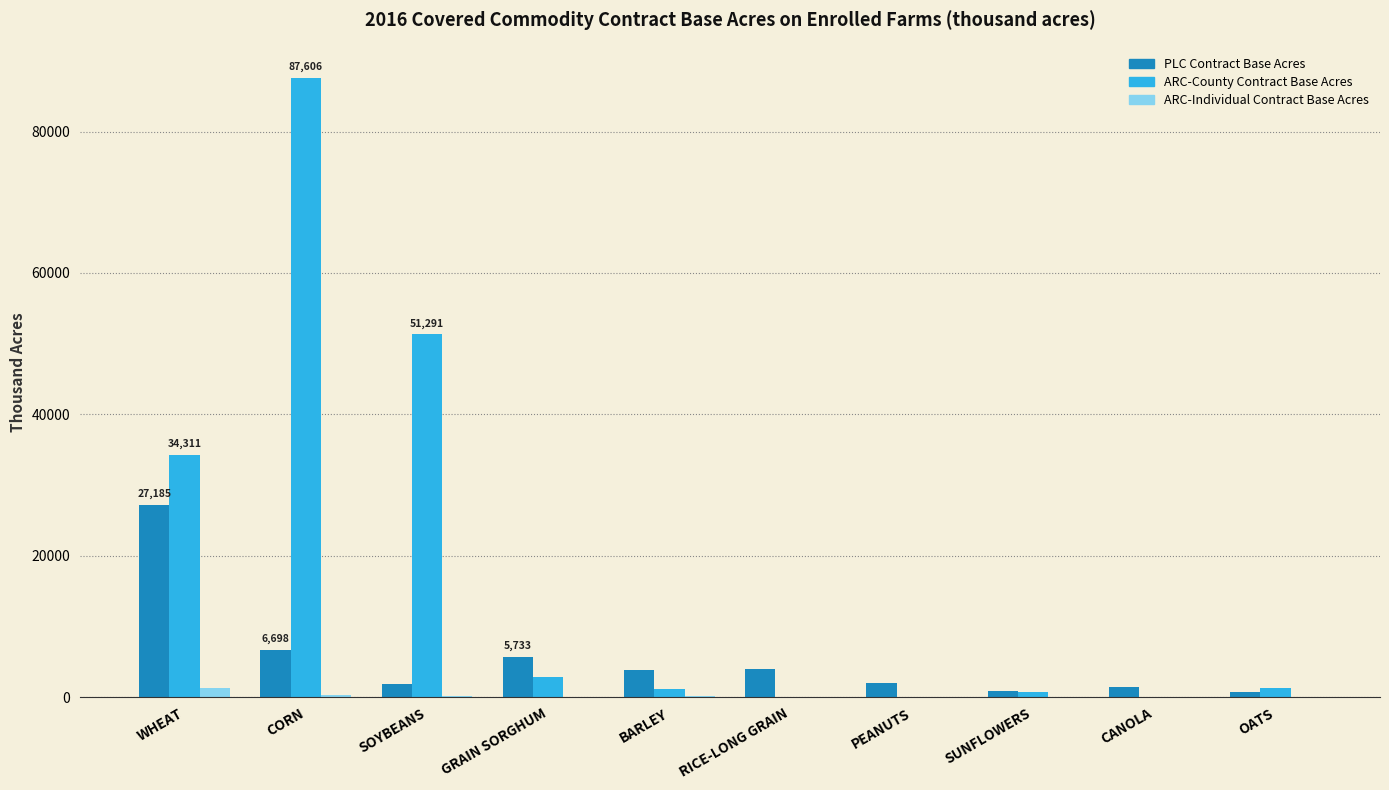

Which series changed the most between CORN and OATS?

ARC-County Contract Base Acres